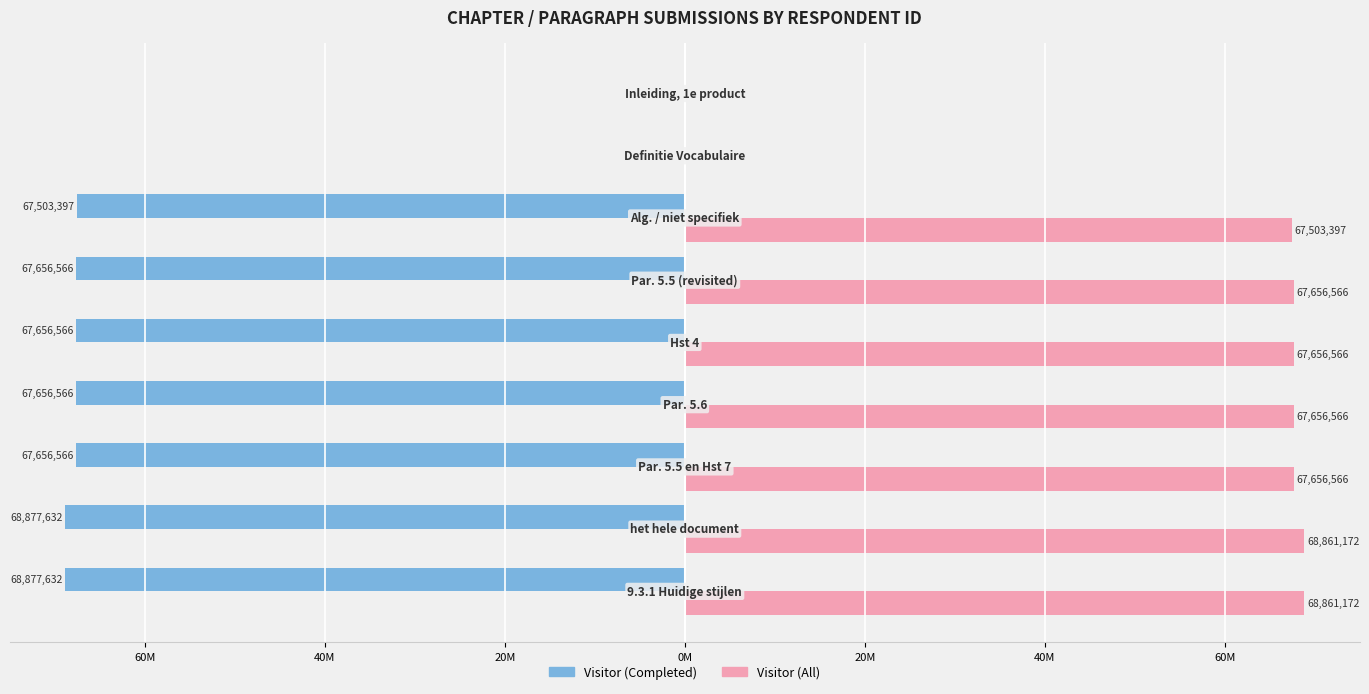

What are all the series names shown in the legend?

Visitor (Completed), Visitor (All)